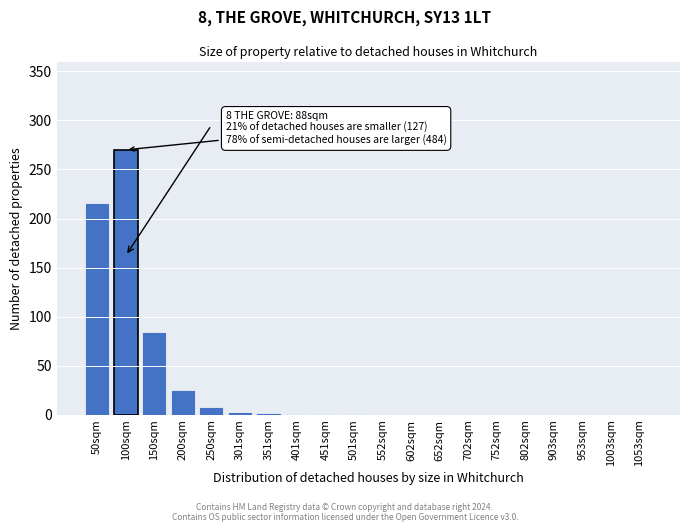

Which category has the highest value across all series?

100sqm